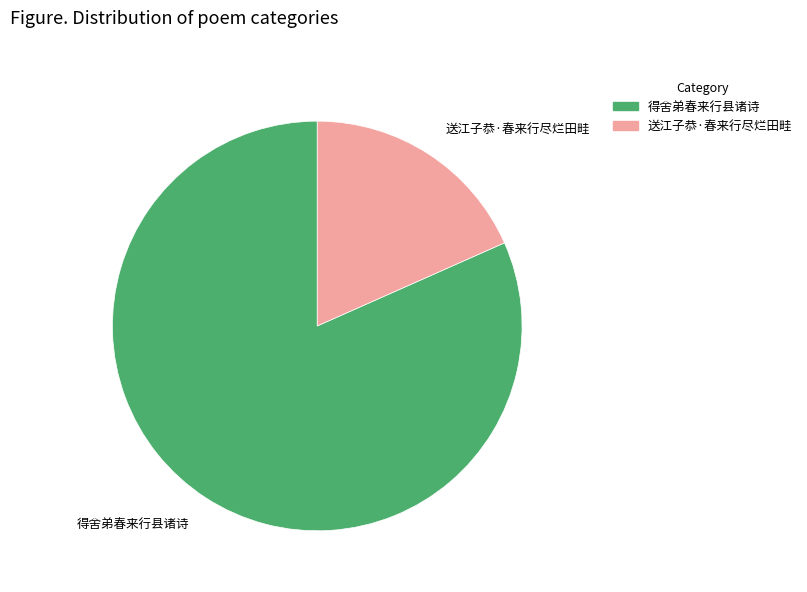

Does 得舍弟春来行县诸诗 represent more than half of the total?

Yes